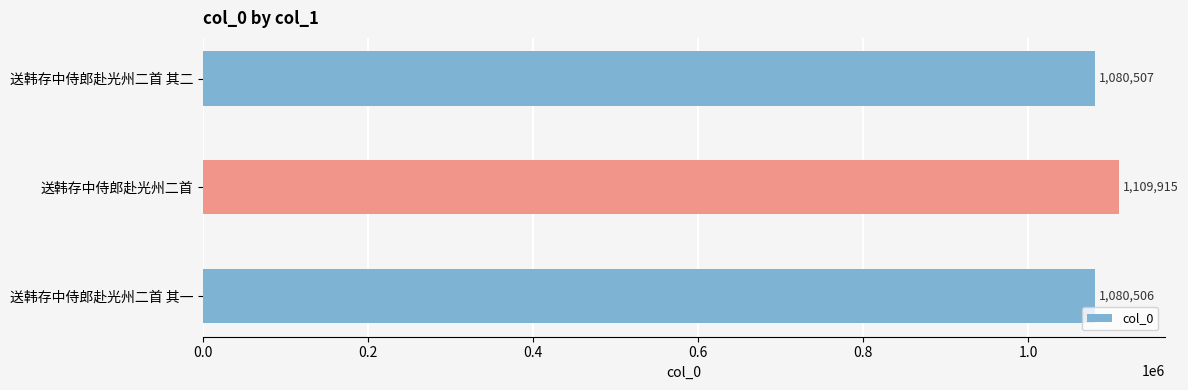

True or false: the data shows 1080506 at 送韩存中侍郎赴光州二首 其一.

True